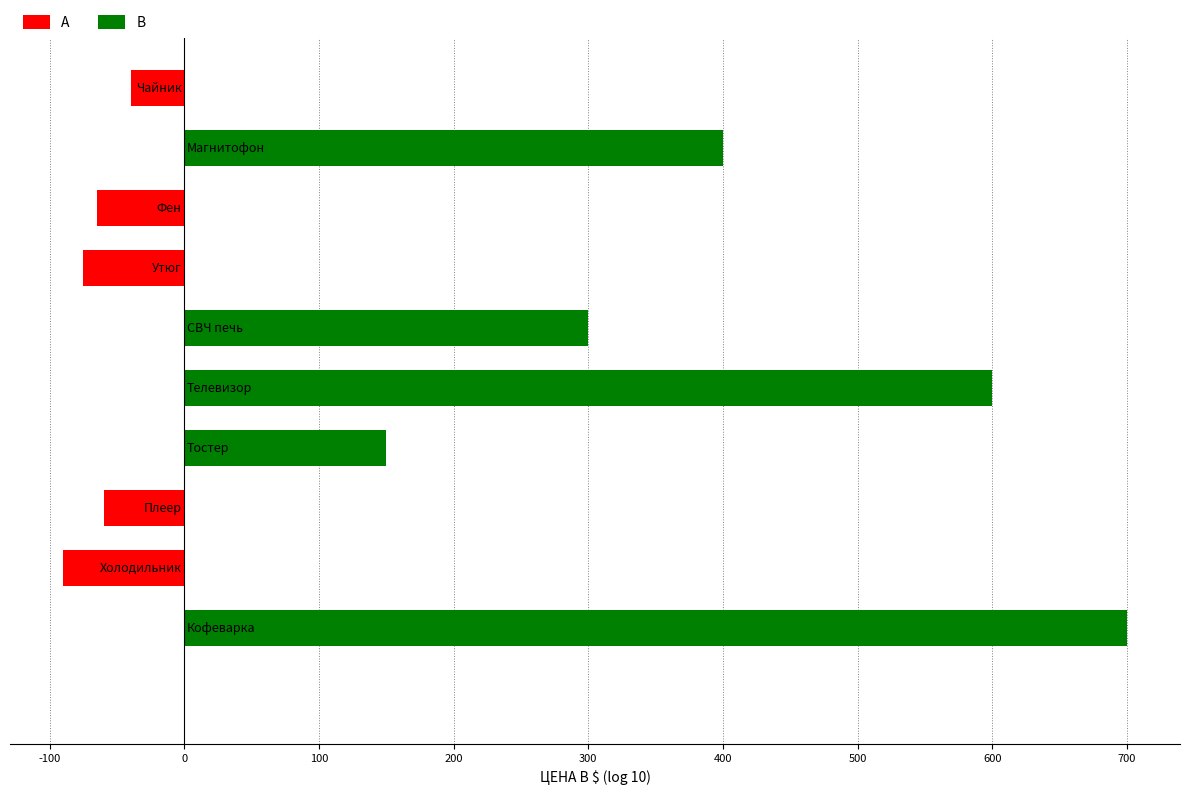

What is the sum of all values?

1820